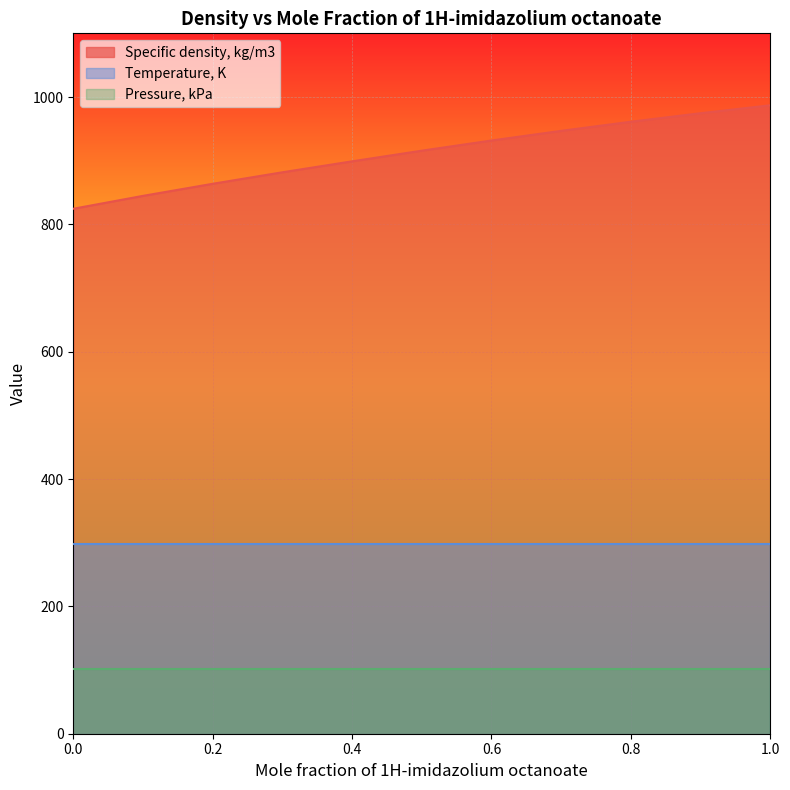

True or false: Specific density, kg/m3 has more than 0 points higher than both neighbors.

False